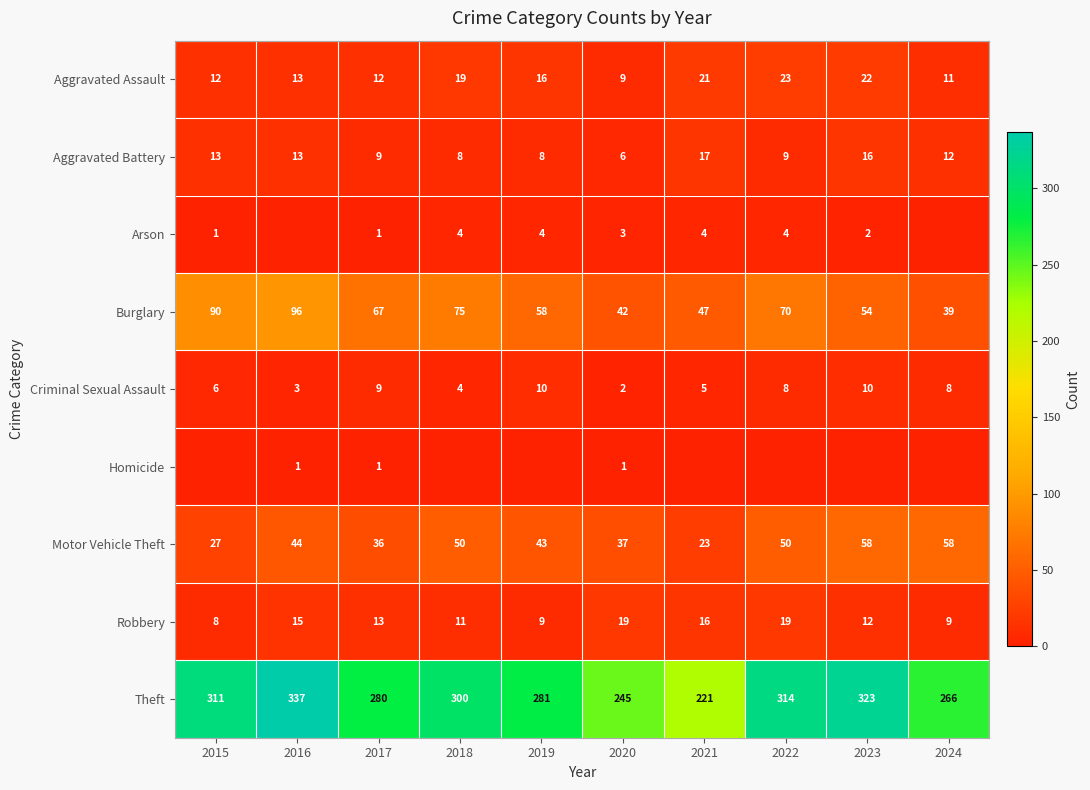

What is the spread (max minus min) of values at 2020?

244